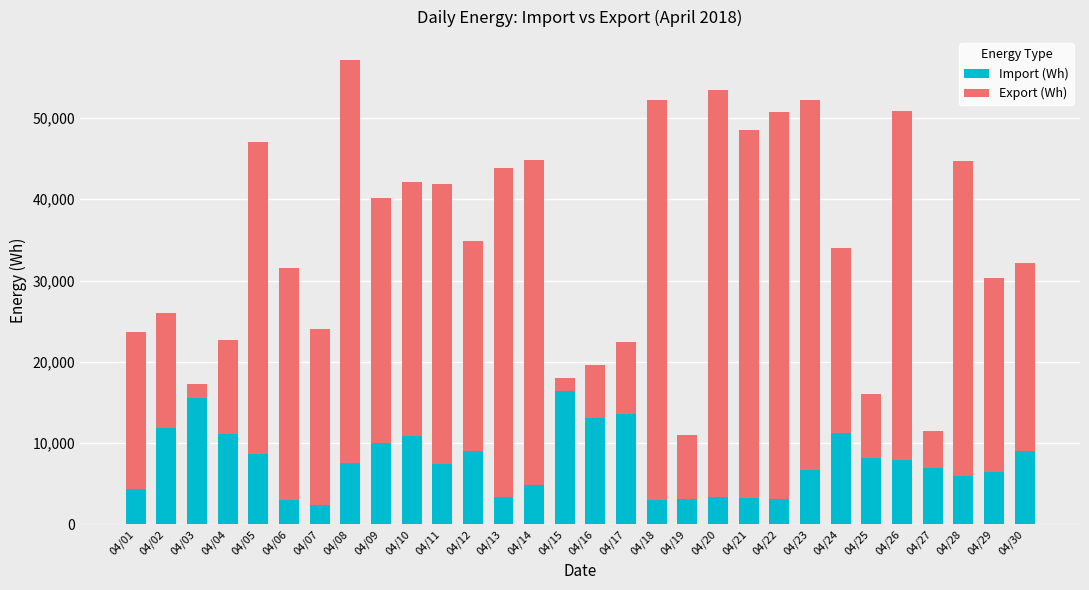

At which category is the sum across all series the highest?

04/08